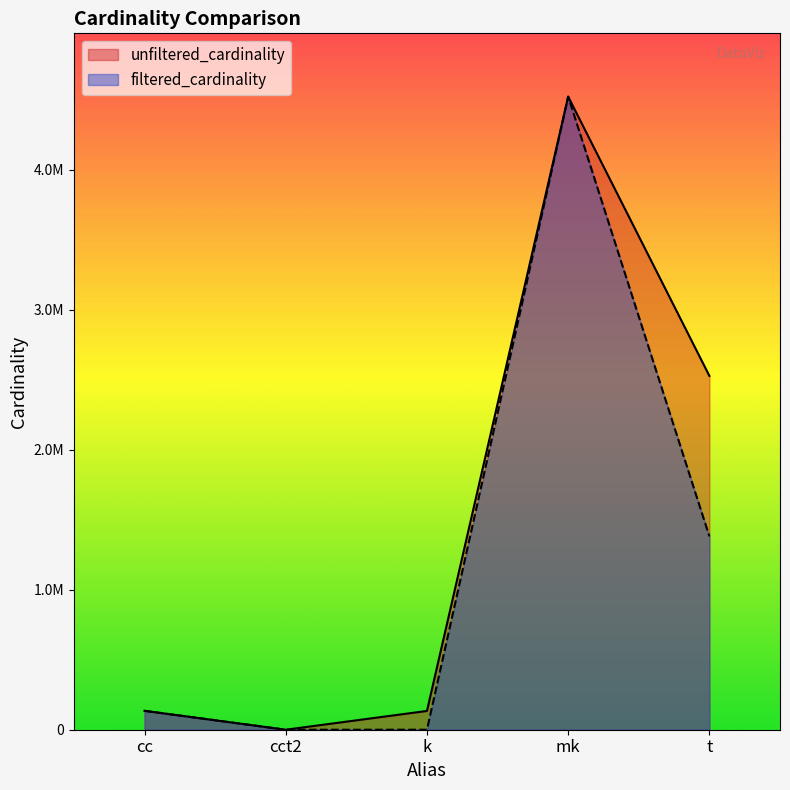

What is the total value across all series at cc?

270172